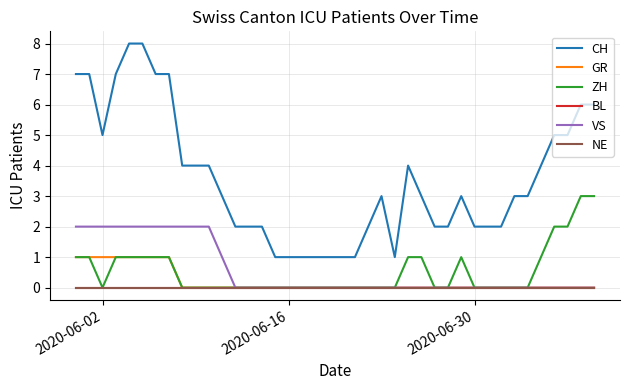

What is the sum of all VS values?

23